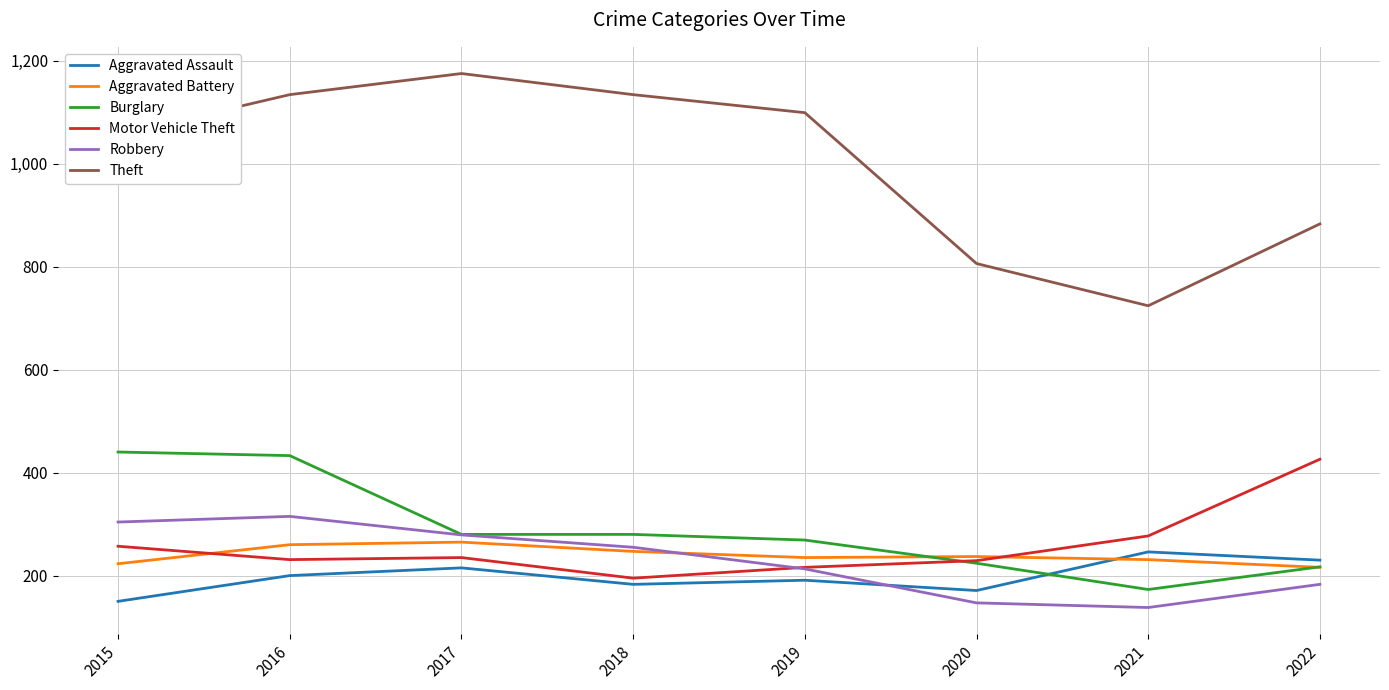

What is the lowest value of the Robbery series?

138